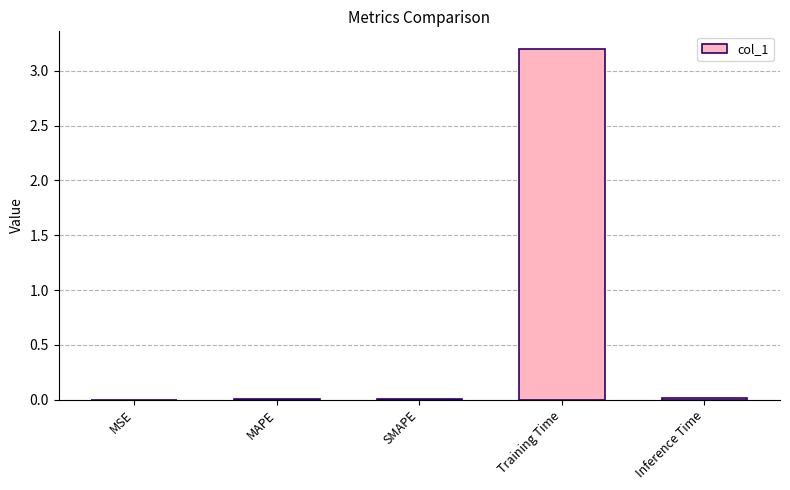

Are the bars horizontal?

No